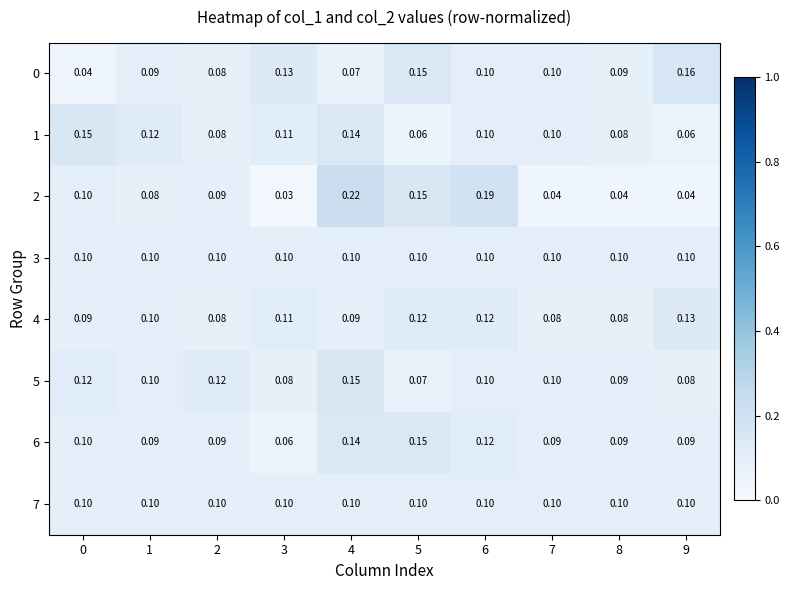

Is the value of 5 at 2 greater than the value of 0 at 6?

Yes